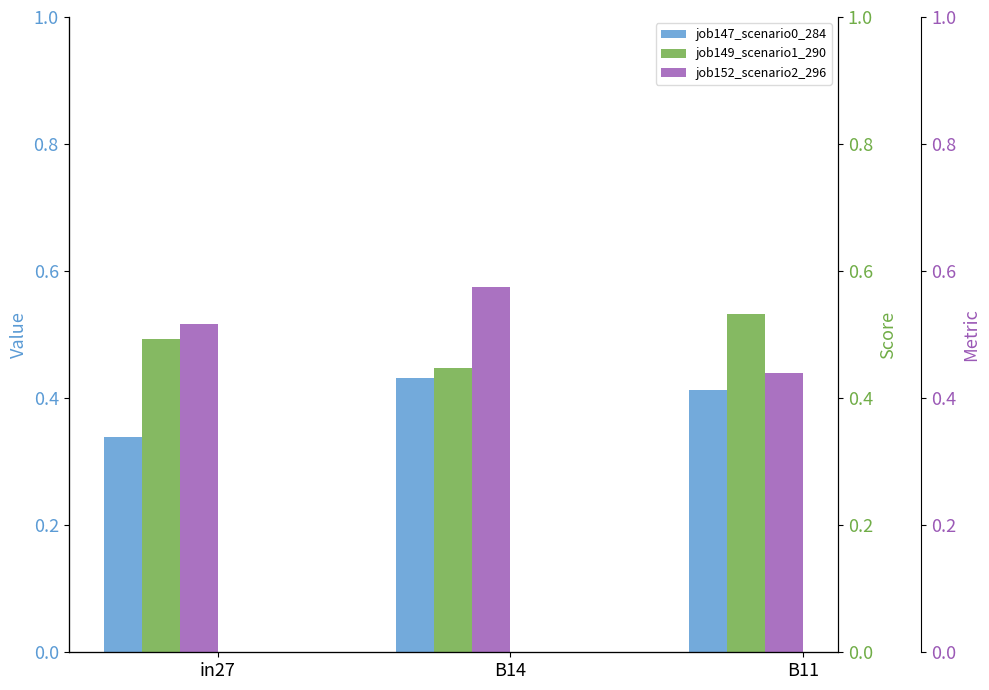

What is the total value across all series at B11?

1.4